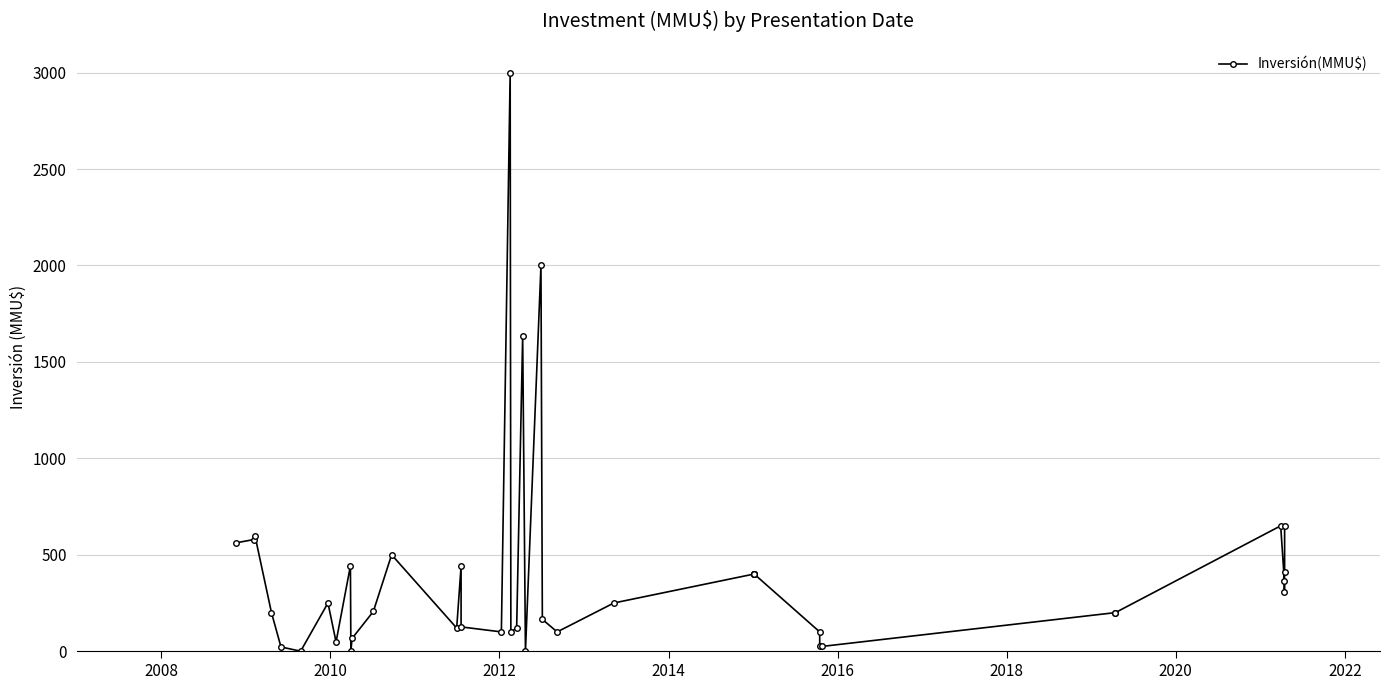

How many values are below 250?

20